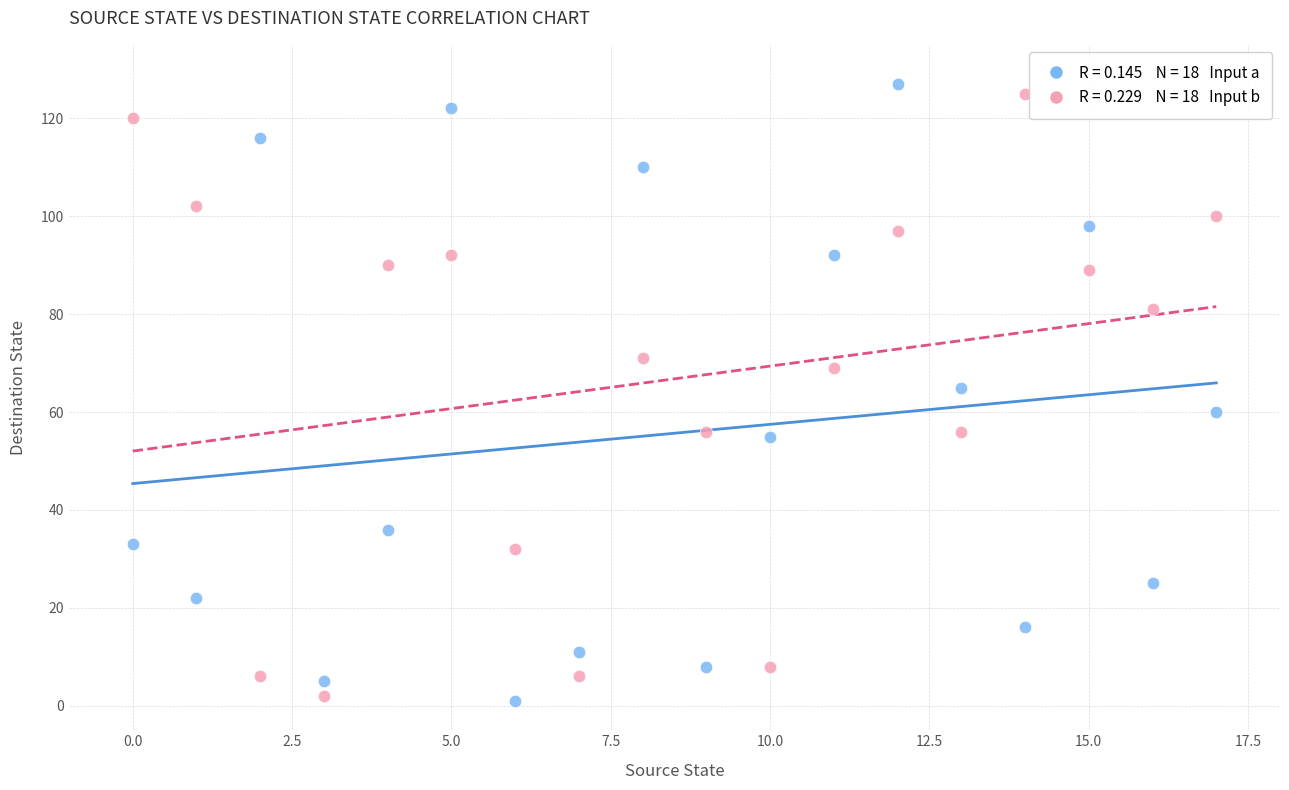

Across all data points, what is the range of Y values (max minus min)?

126